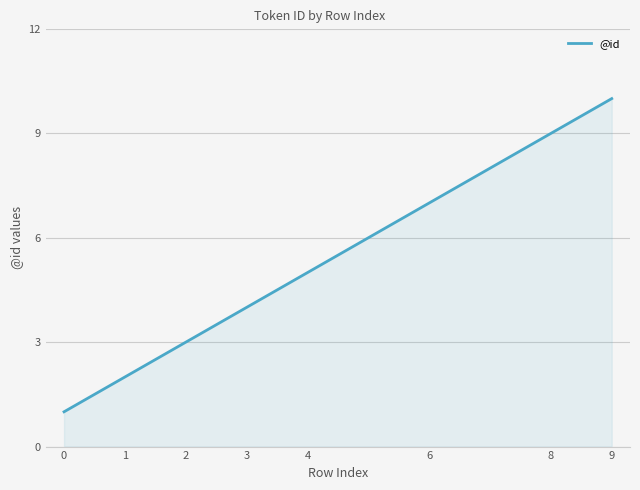

What is the smallest value displayed?

1.0